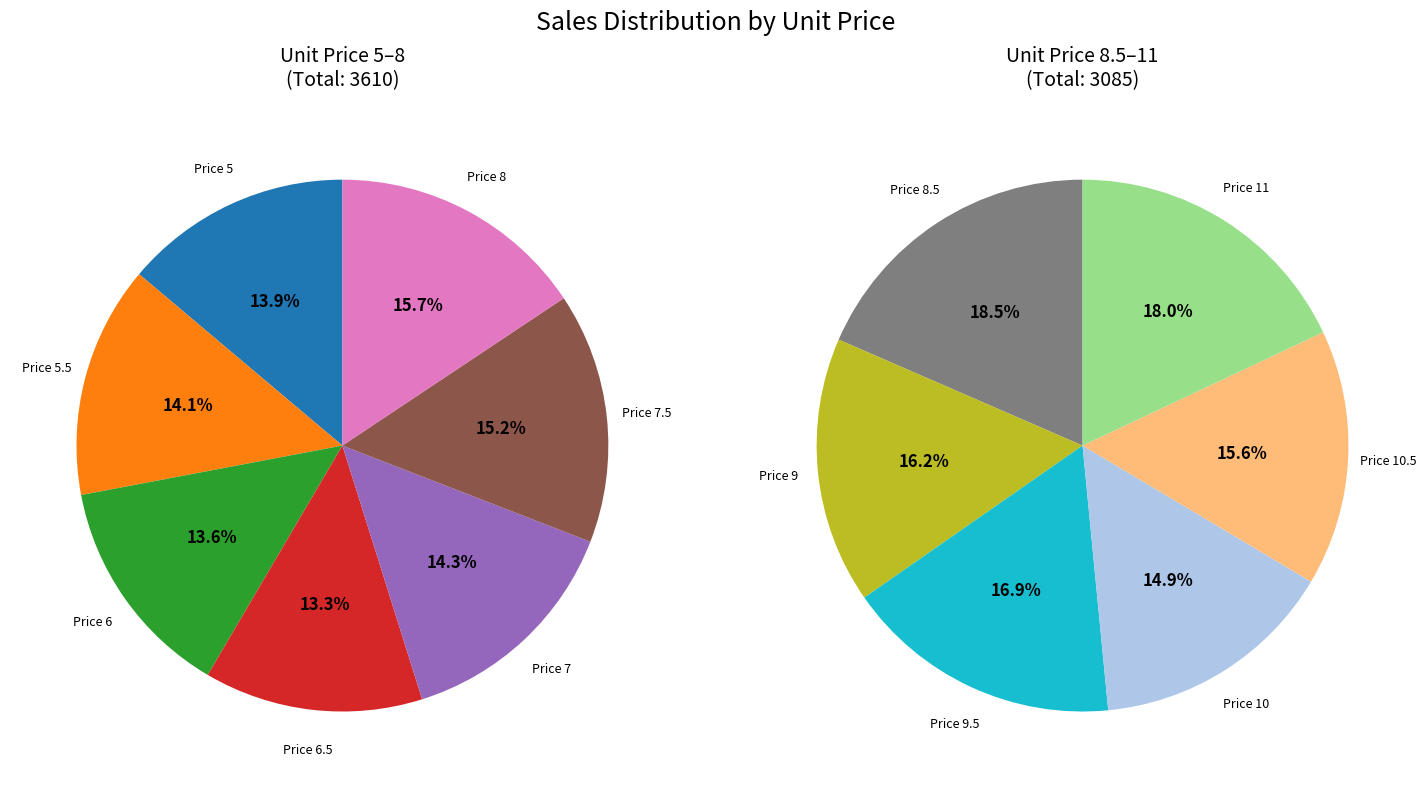

Count the number of slices in the pie.

13